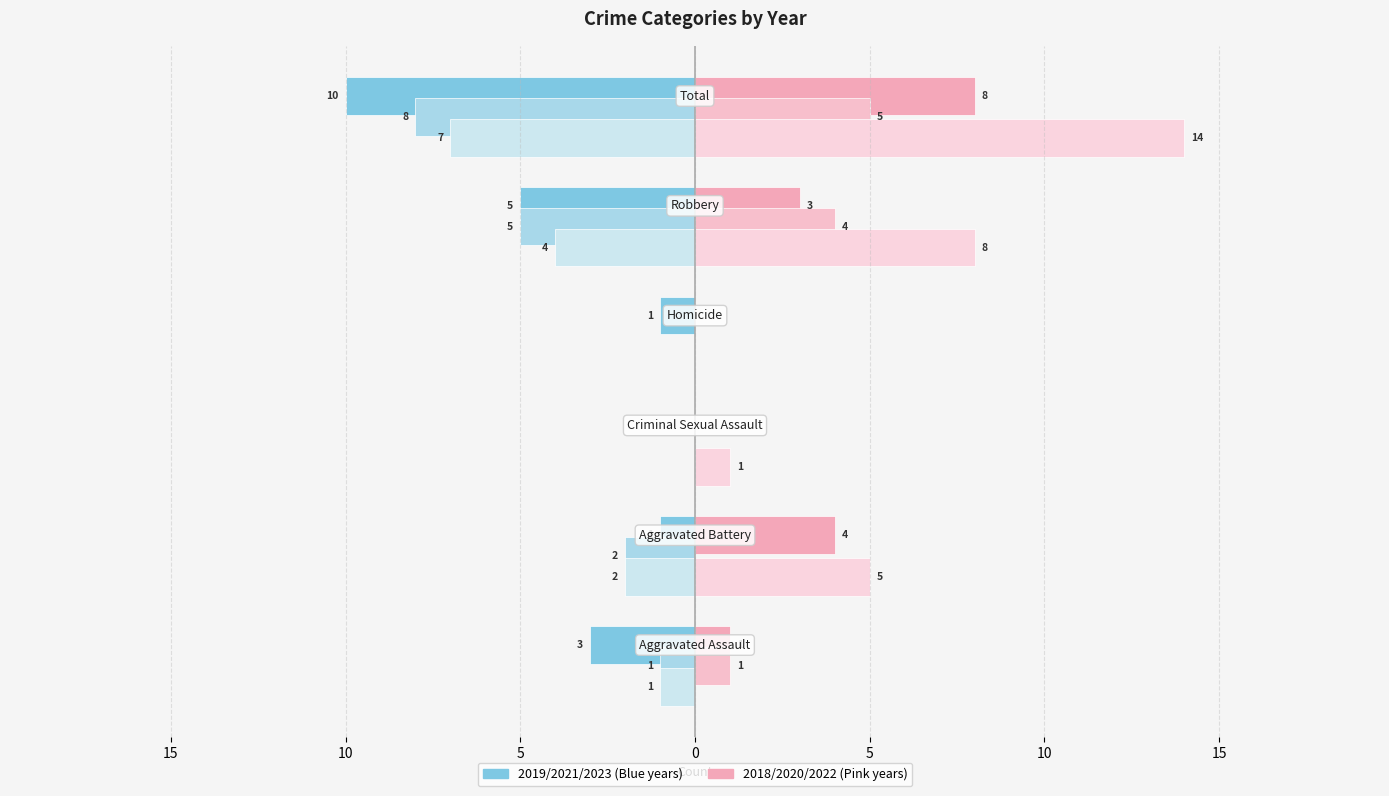

Reading right to left, extract all data points from this chart.

2019: -10	-5	-1	0	-1	-3
2018: 8	3	0	0	4	1
2021: -8	-5	0	0	-2	-1
2022: 14	8	0	1	5	0
2023: -7	-4	0	0	-2	-1
2020: 5	4	0	0	0	1